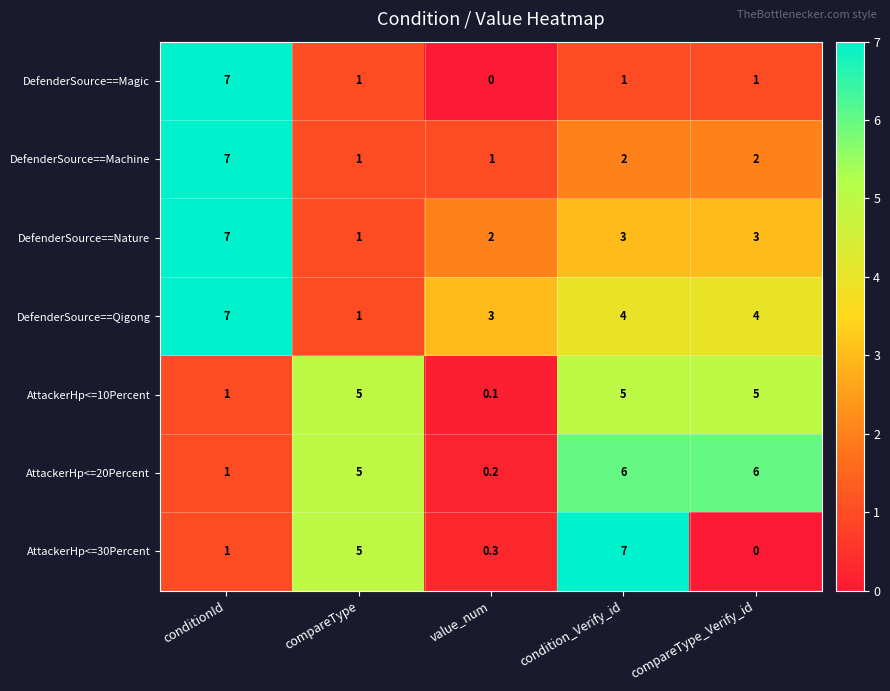

The value of AttackerHp<=20Percent at compareType is 5.0. True or false?

True